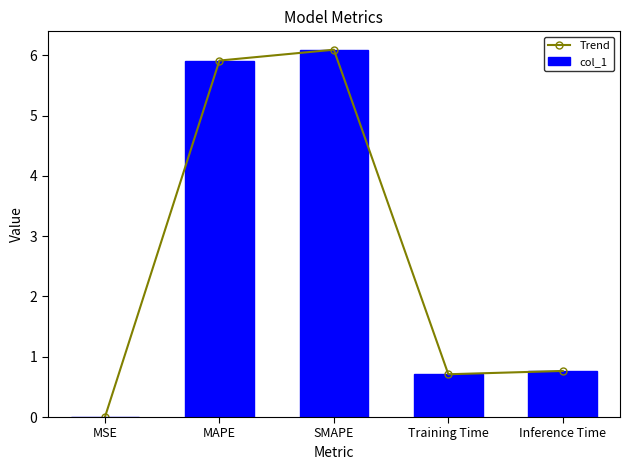

What is the label of the 4th bar from the right?

MAPE